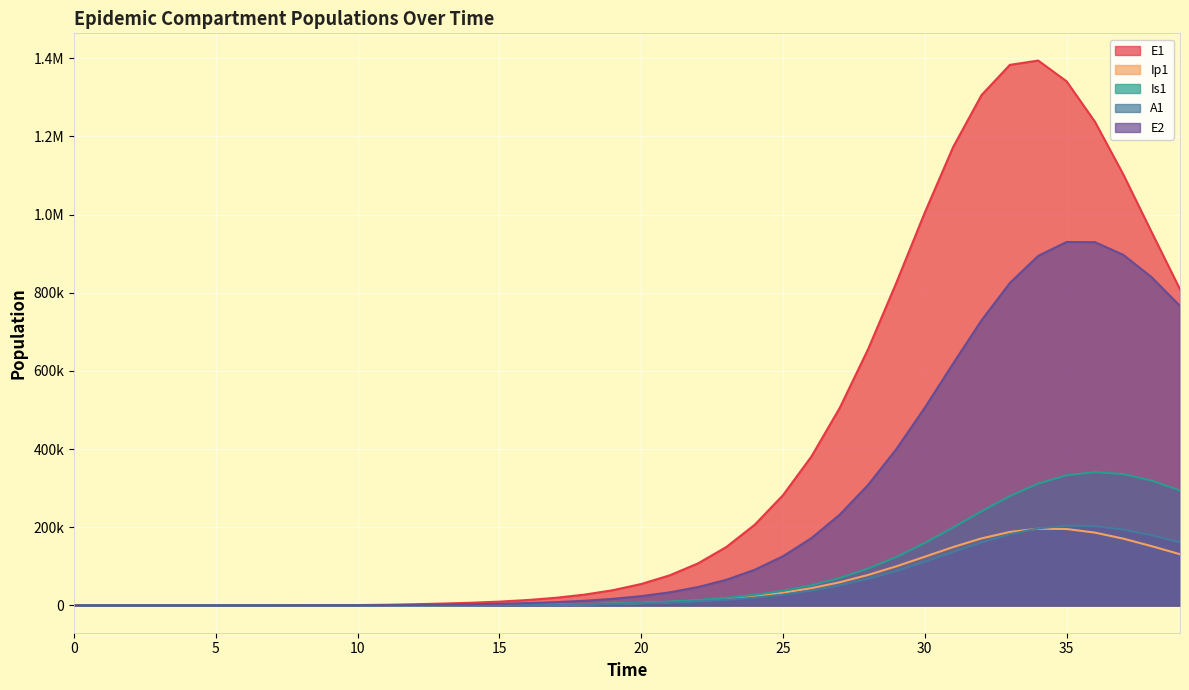

True or false: A1 has a value of 136889.1 at 31.

True